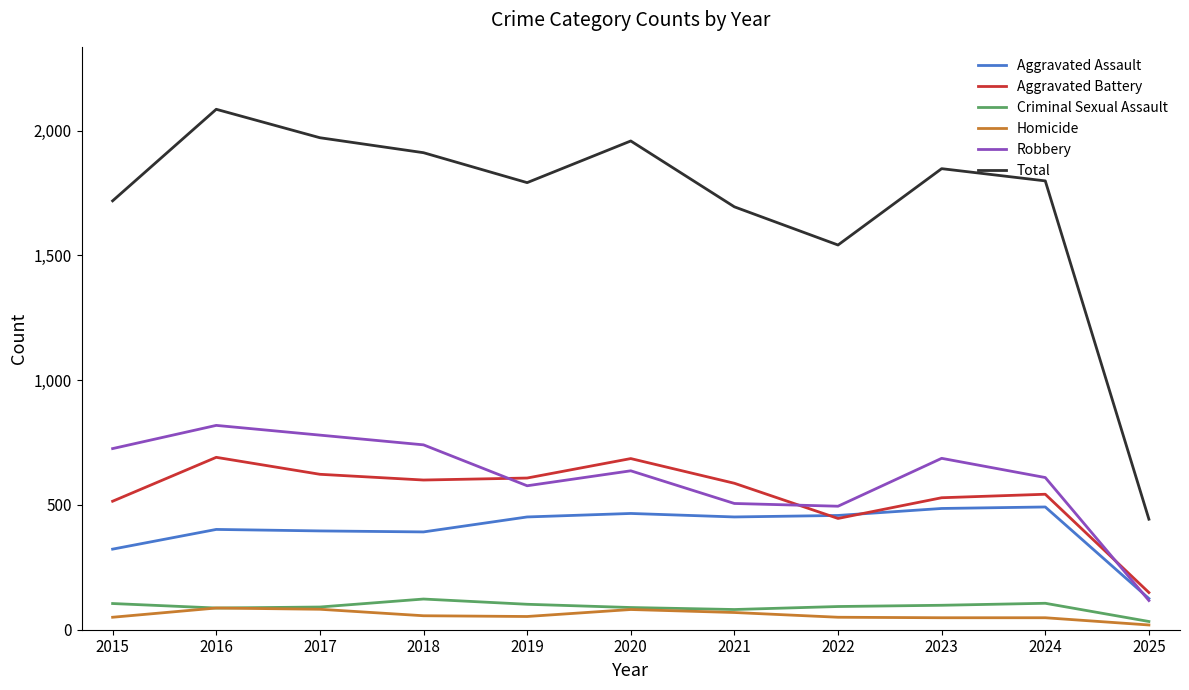

Which series has the widest spread of values?

Total